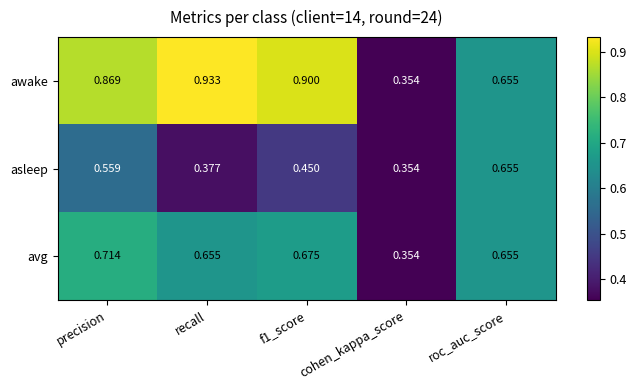

Between f1_score and cohen_kappa_score, which series saw the biggest shift?

awake